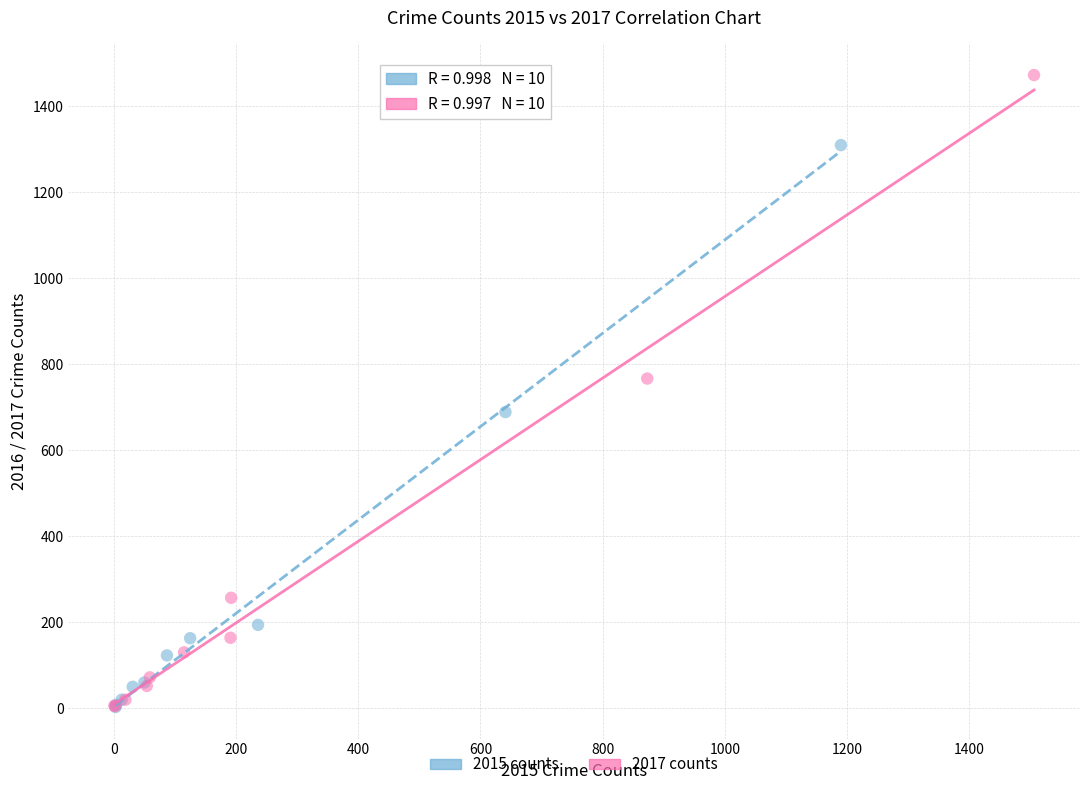

Which series contains the highest Y value?

2017 counts